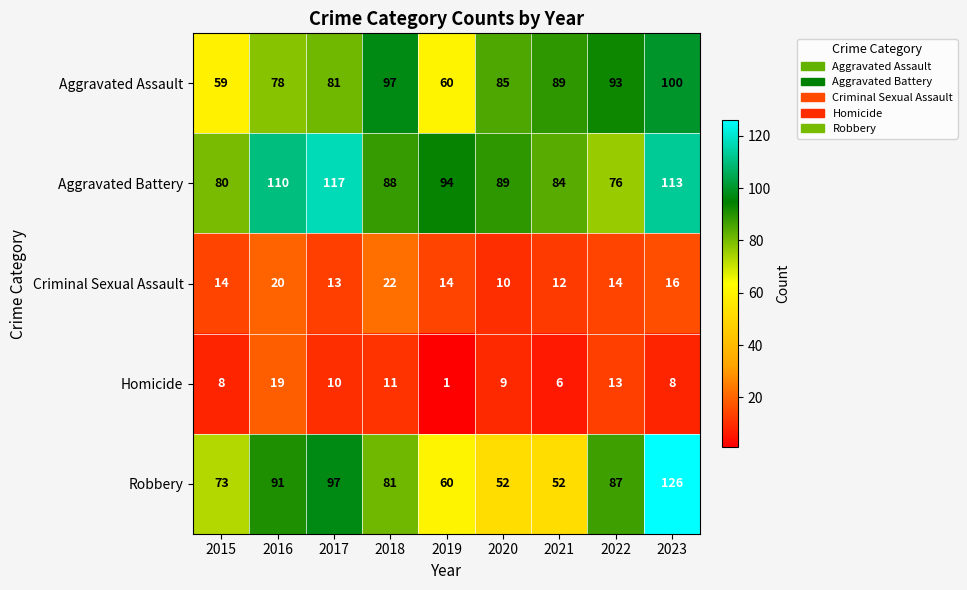

True or false: Homicide has a value of 9 at 2020.

True